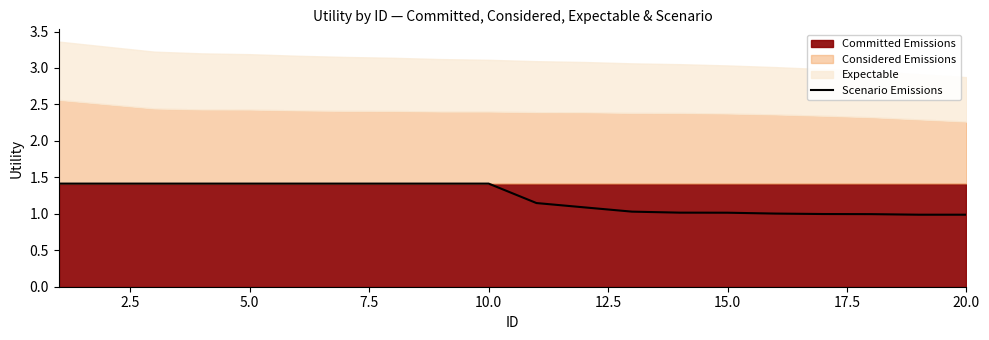

True or false: the data shows 1.4 at 2.5.

True